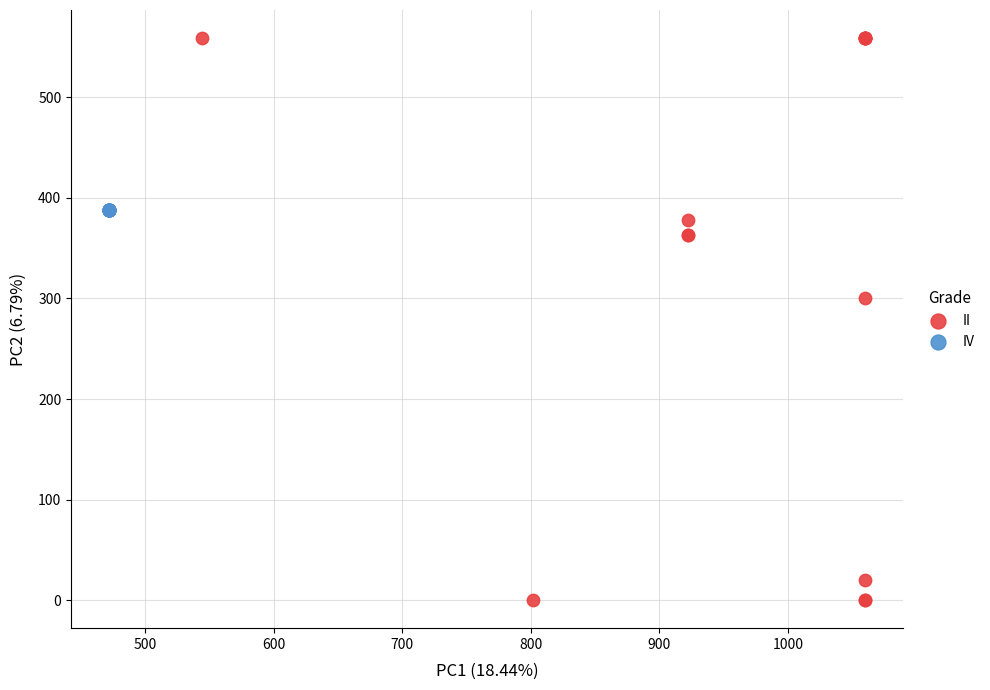

Which series reaches the minimum Y coordinate?

II